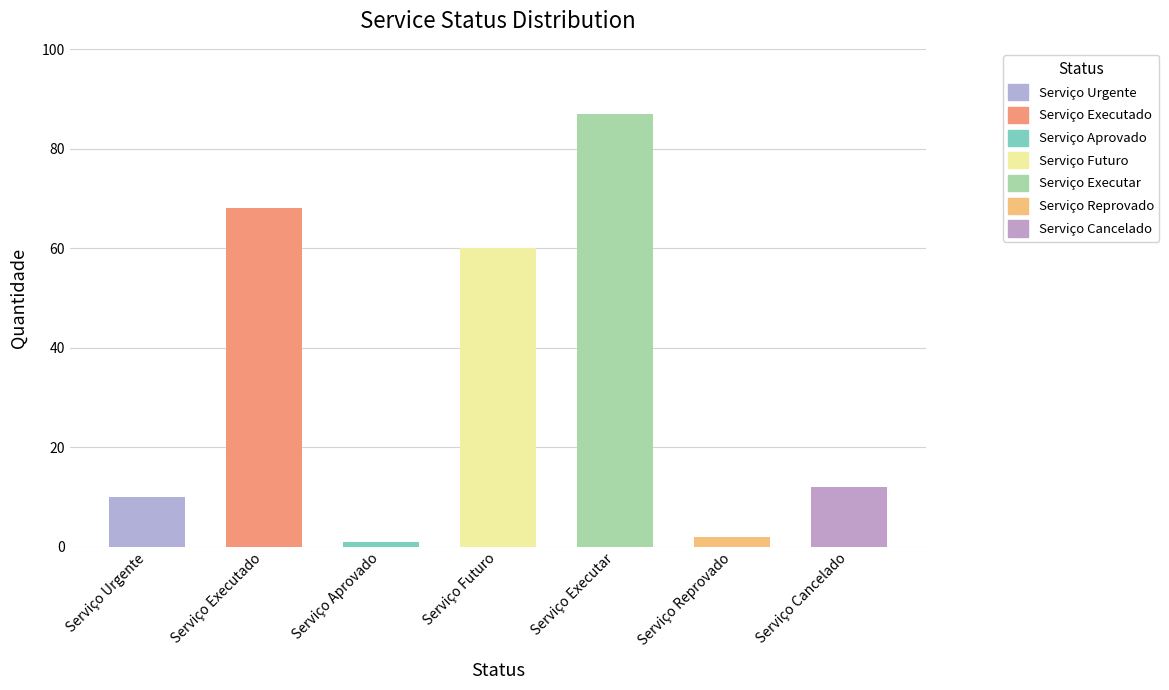

What value does the data have at Serviço Futuro, to the nearest 5?

60